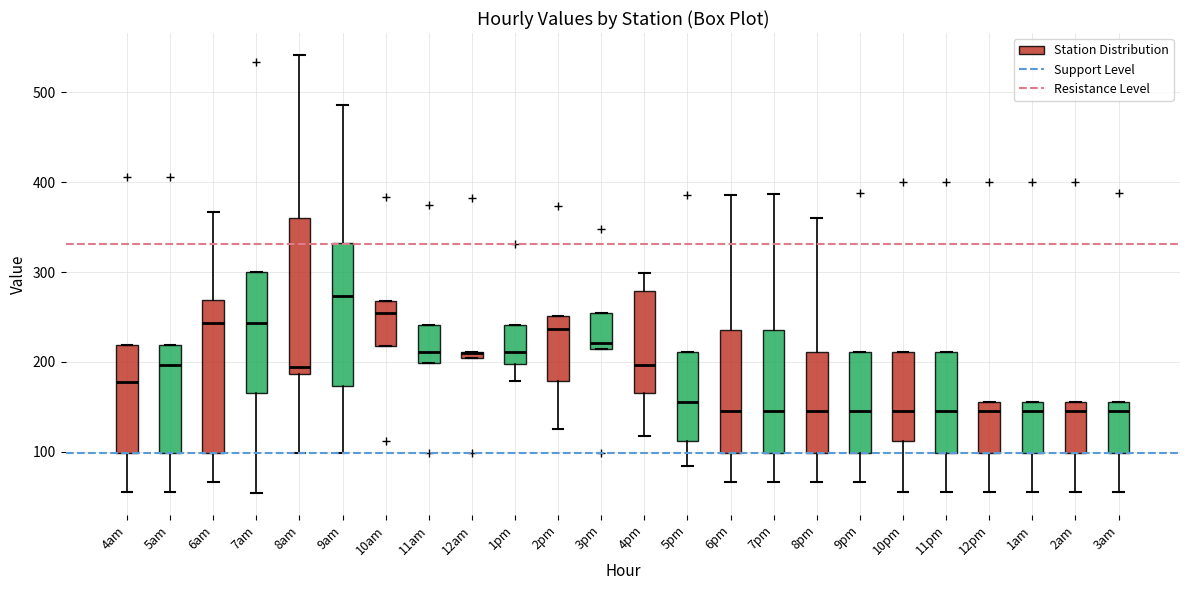

Where is the upper edge of the box for 8pm on the y-axis? The values are not printed on the chart, so give them approximately, as read against the axis.

210